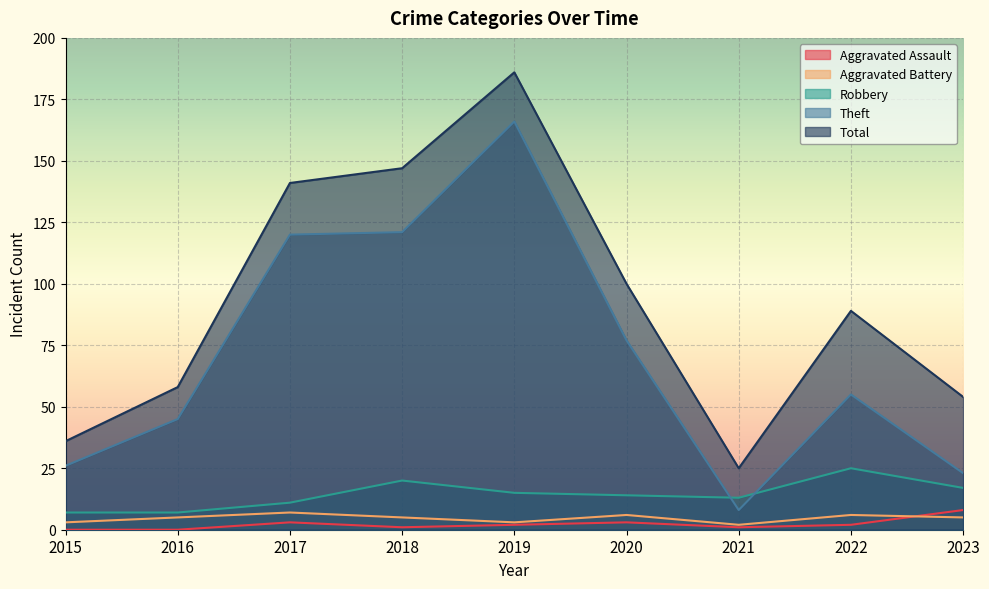

At which category does Aggravated Assault reach its first local peak?

2017